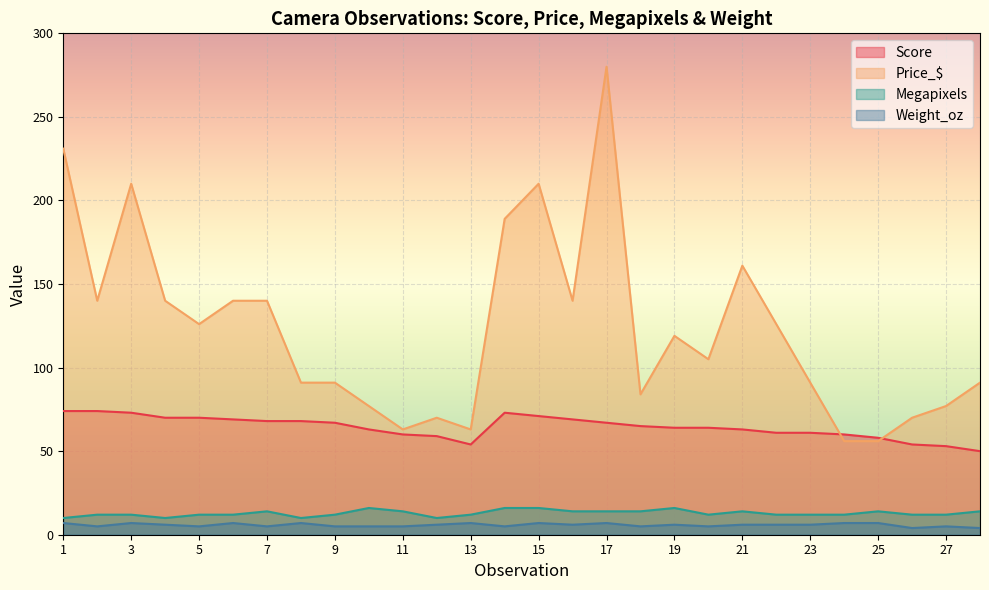

At which category does Price_$ reach its first local valley?

2